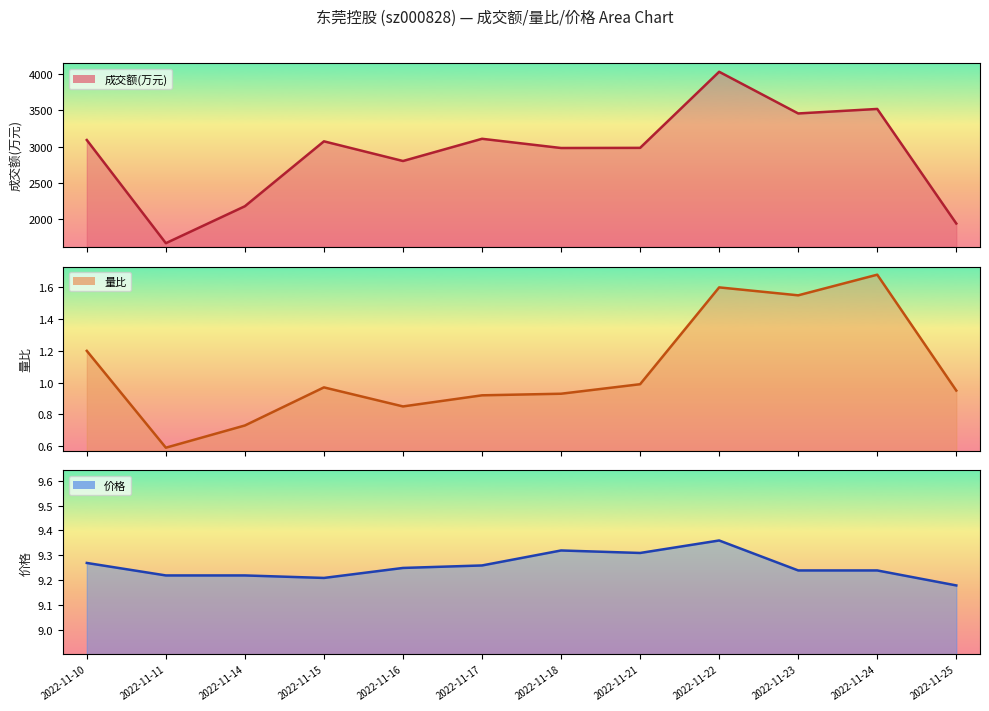

Does the chart have visible grid lines?

No